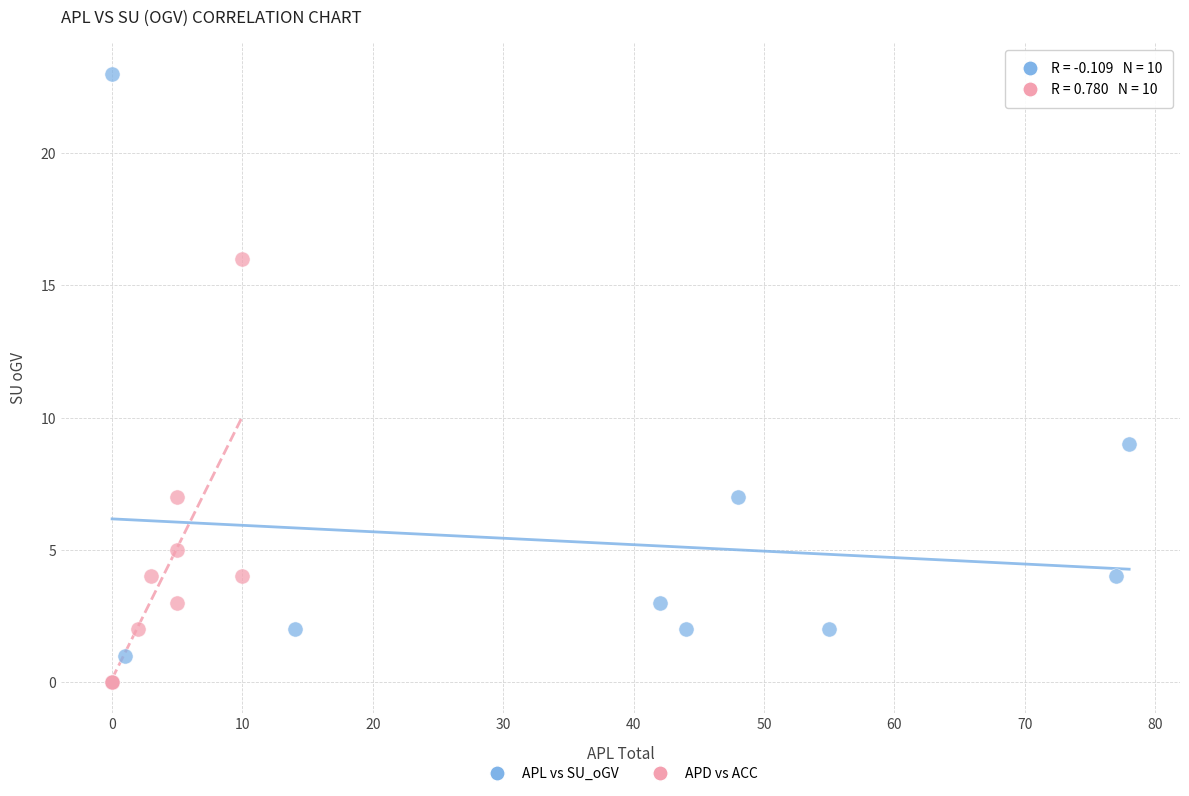

Which series has the largest Y range (max minus min)?

APL vs SU_oGV